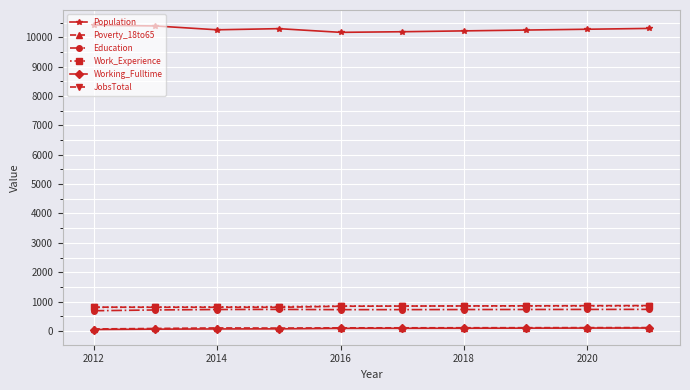

True or false: Poverty_18to65 and Work_Experience intersect in this chart.

False